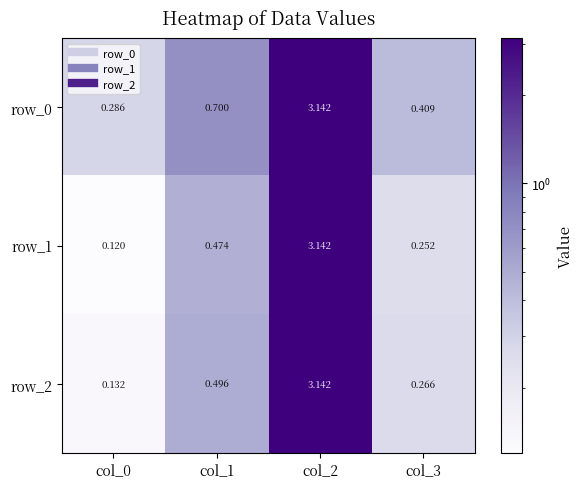

How many series are shown in this chart?

3